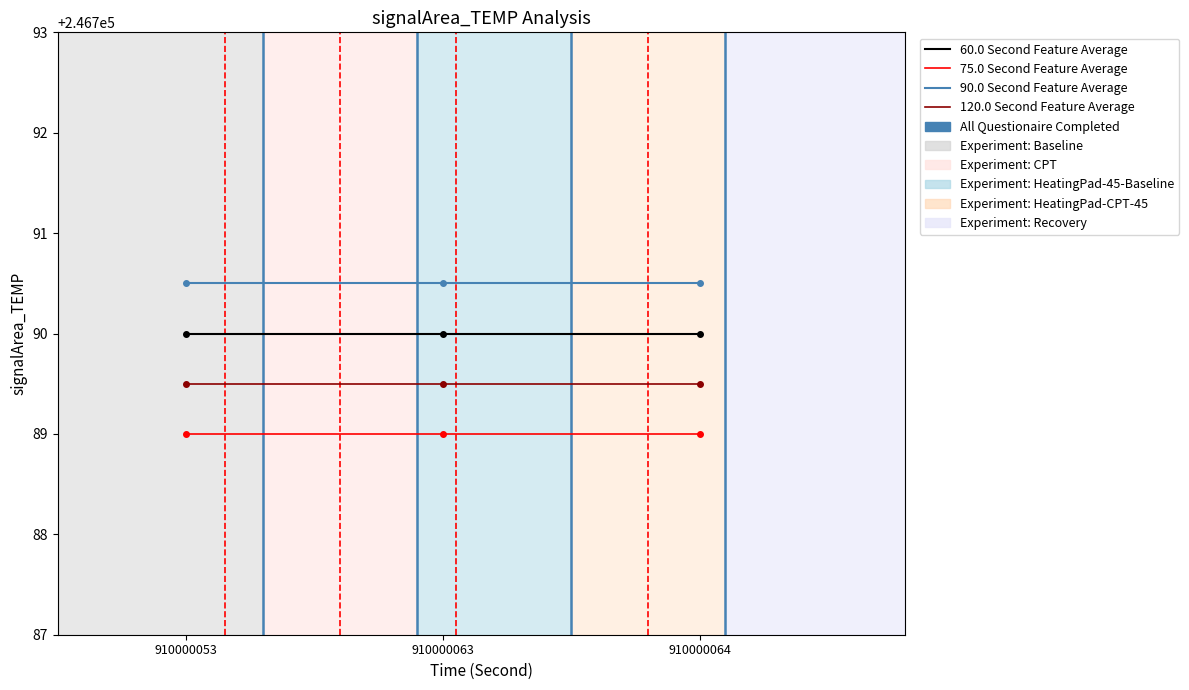

What is the approximate value of 90.0 Second Feature Average at 910000063?

246790.5